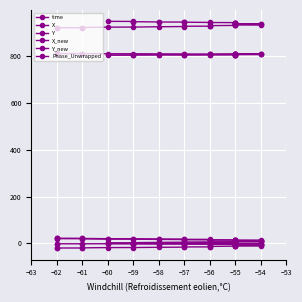

True or false: Y_new has a value of -24.5 at −56.

False